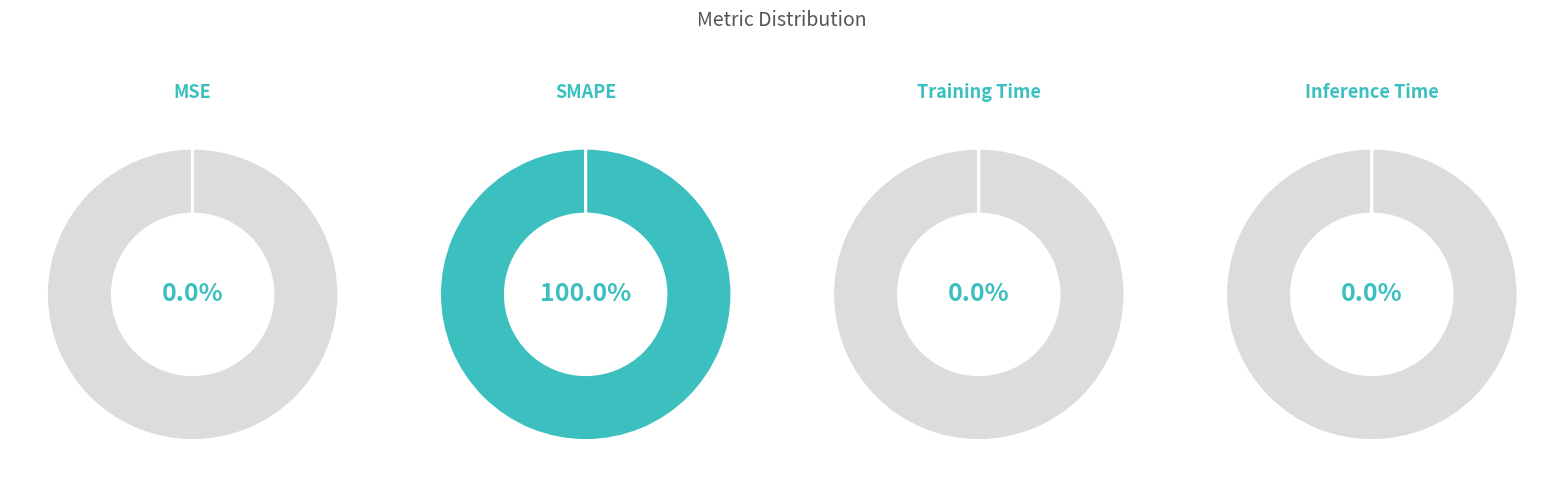

True or false: Training Time accounts for 0% of the total.

True